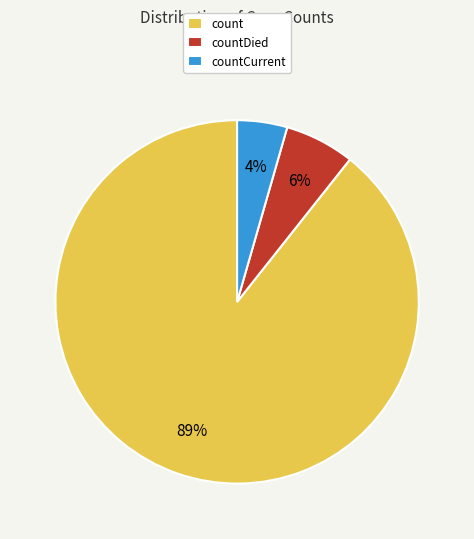

The countDied slice represents 6% of the pie. True or false?

True